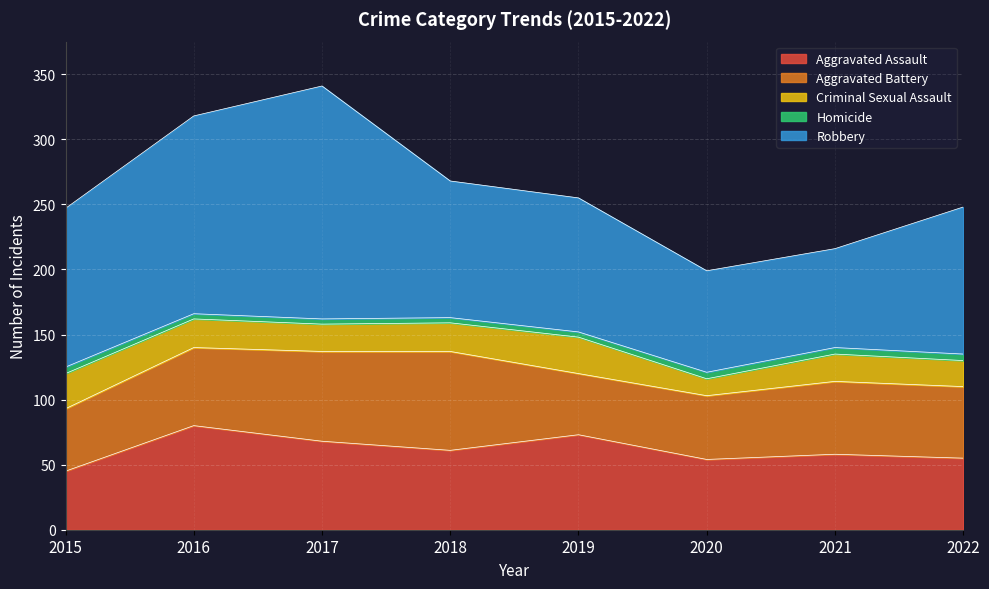

Count the number of categories in the chart.

8